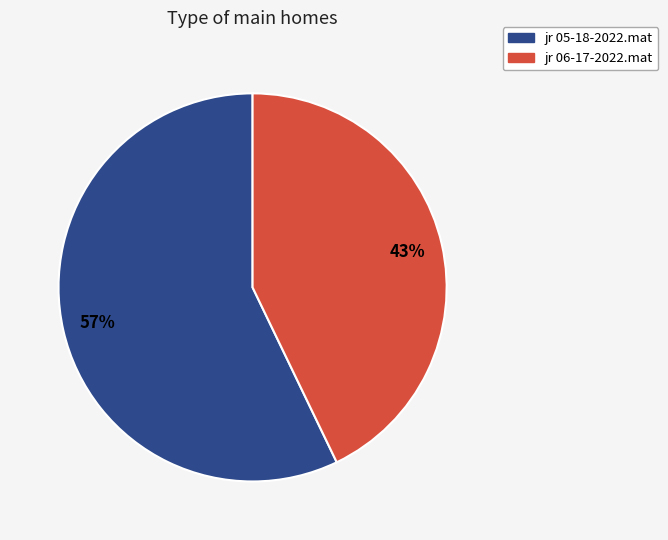

To the nearest percent, what portion does jr 05-18-2022.mat represent?

57%